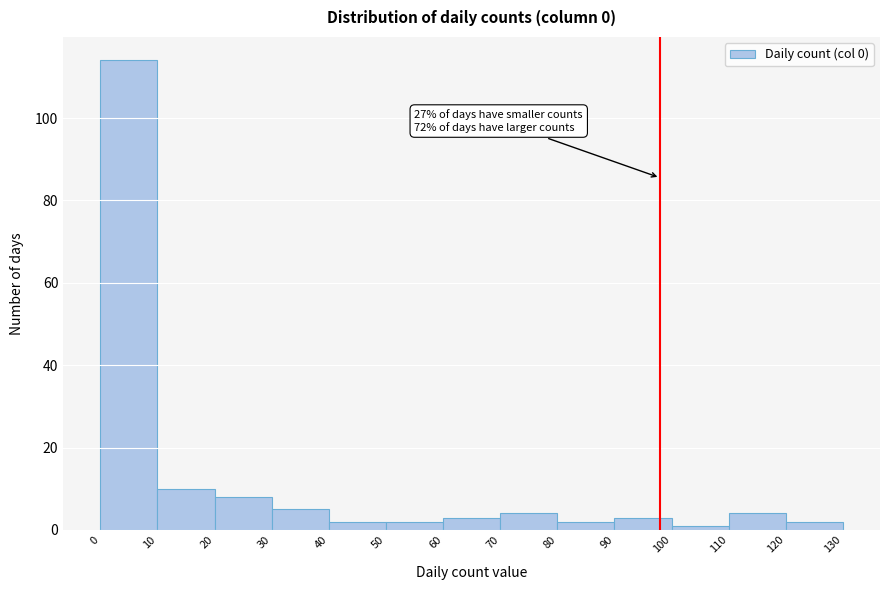

Which range on the x-axis has the tallest bar?

0 to 10